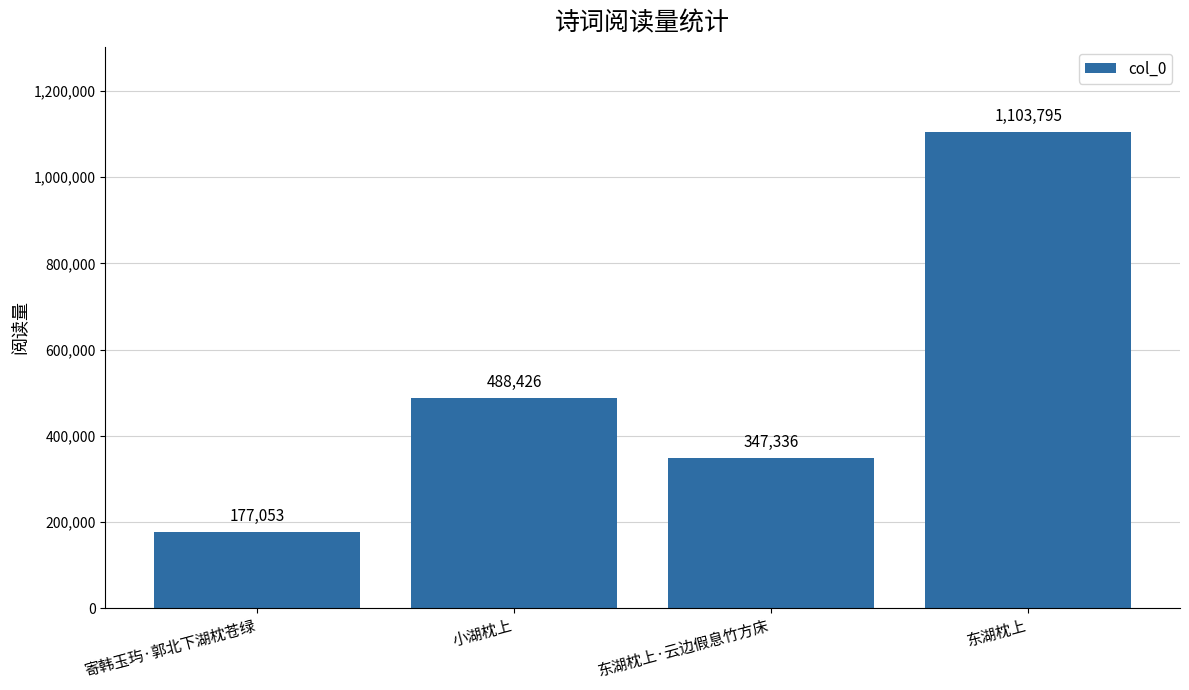

How many bars are there in total?

4